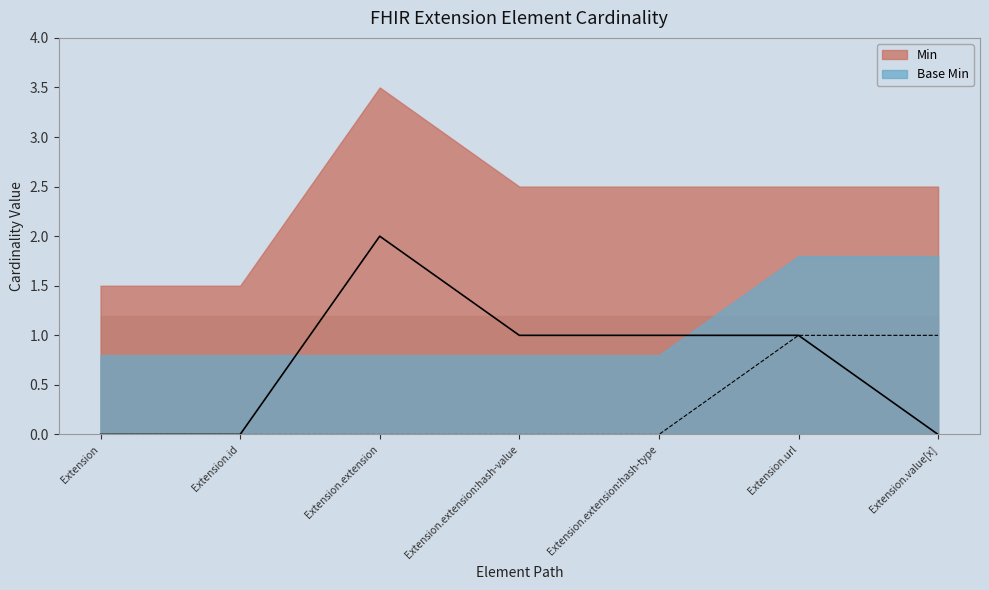

Reading right to left, transcribe all the data shown in this chart.

Min: 0	1	1	1	2	0	0
Base Min: 1	1	0	0	0	0	0